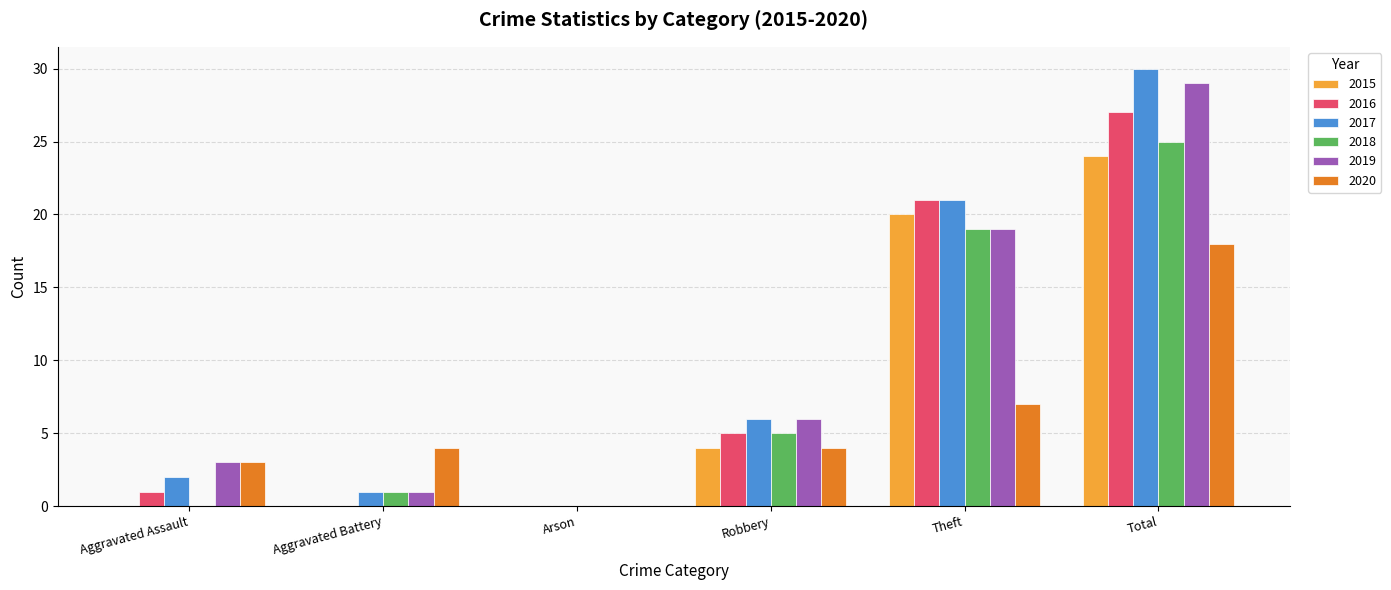

Which series has the largest range (max minus min)?

2017